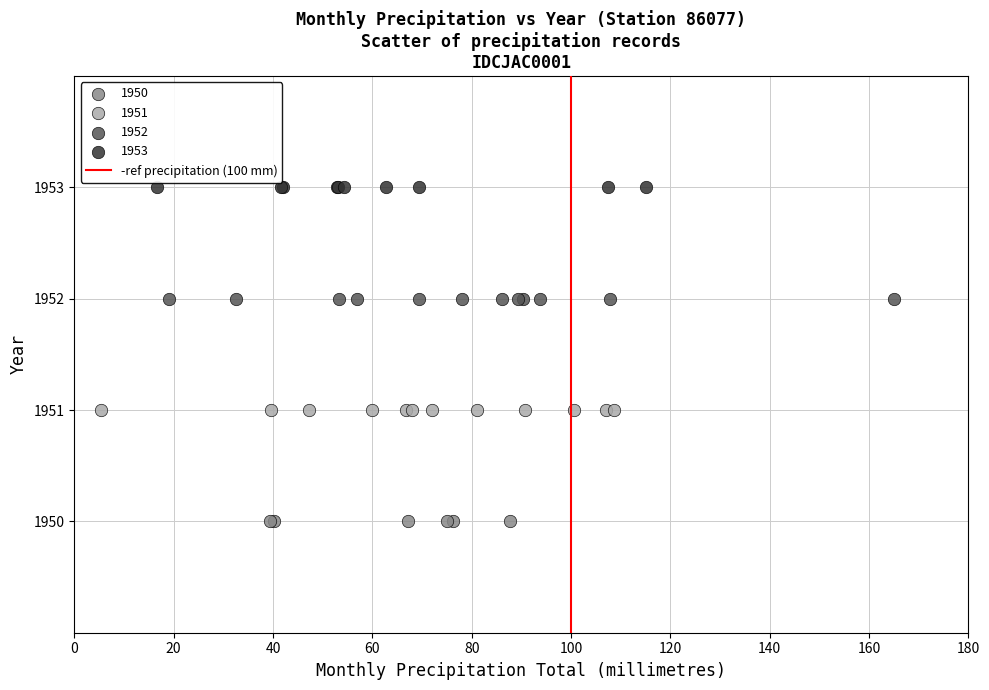

Which series contains the highest Y value?

1953